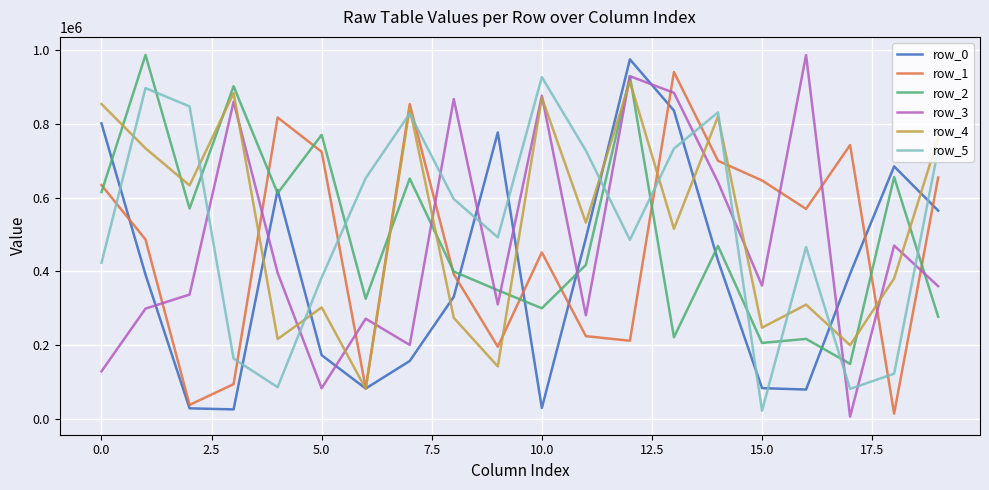

What is the greatest value displayed?

987378